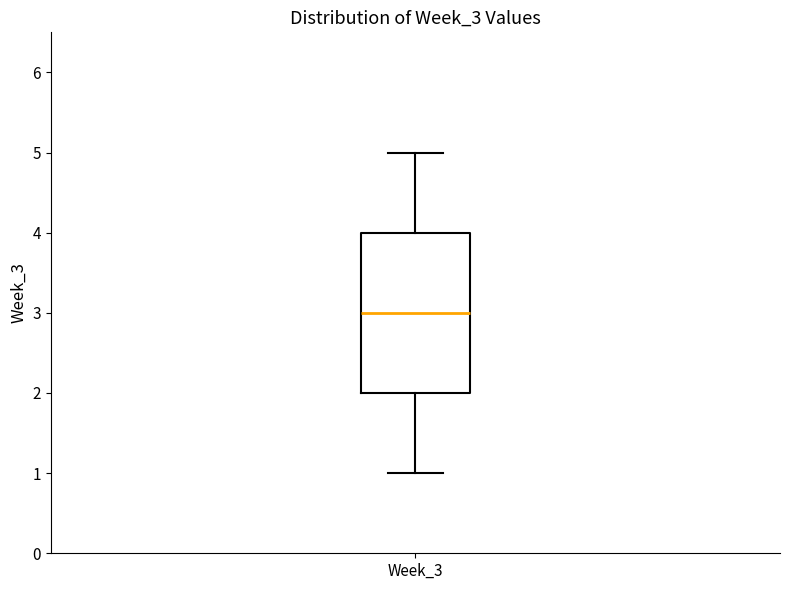

Where does the lower whisker of the box for Week_3 end on the y-axis? The values are not printed on the chart, so give them approximately, as read against the axis.

1